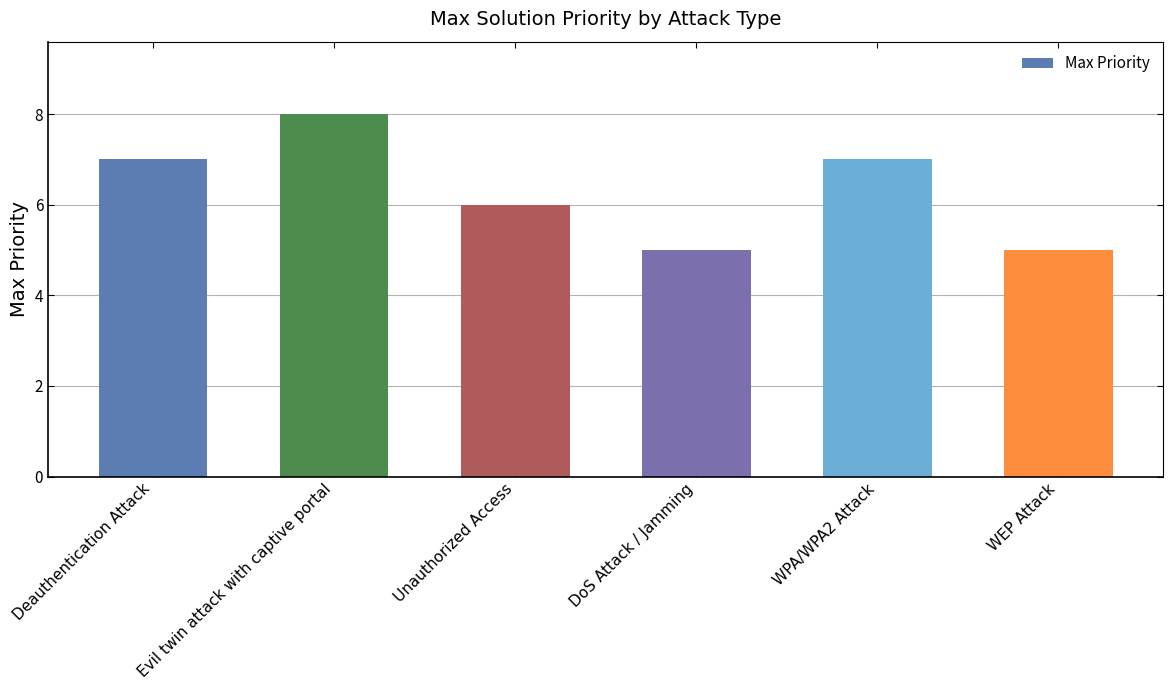

What is the average value?

6